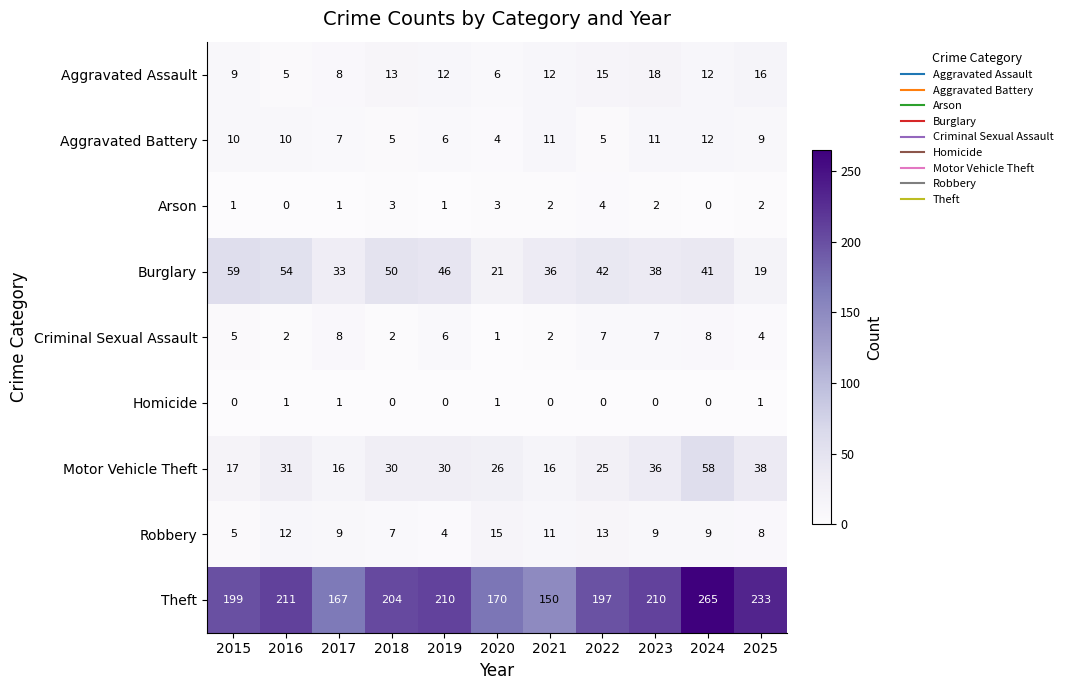

Which category has the lowest value in the Criminal Sexual Assault series?

2020